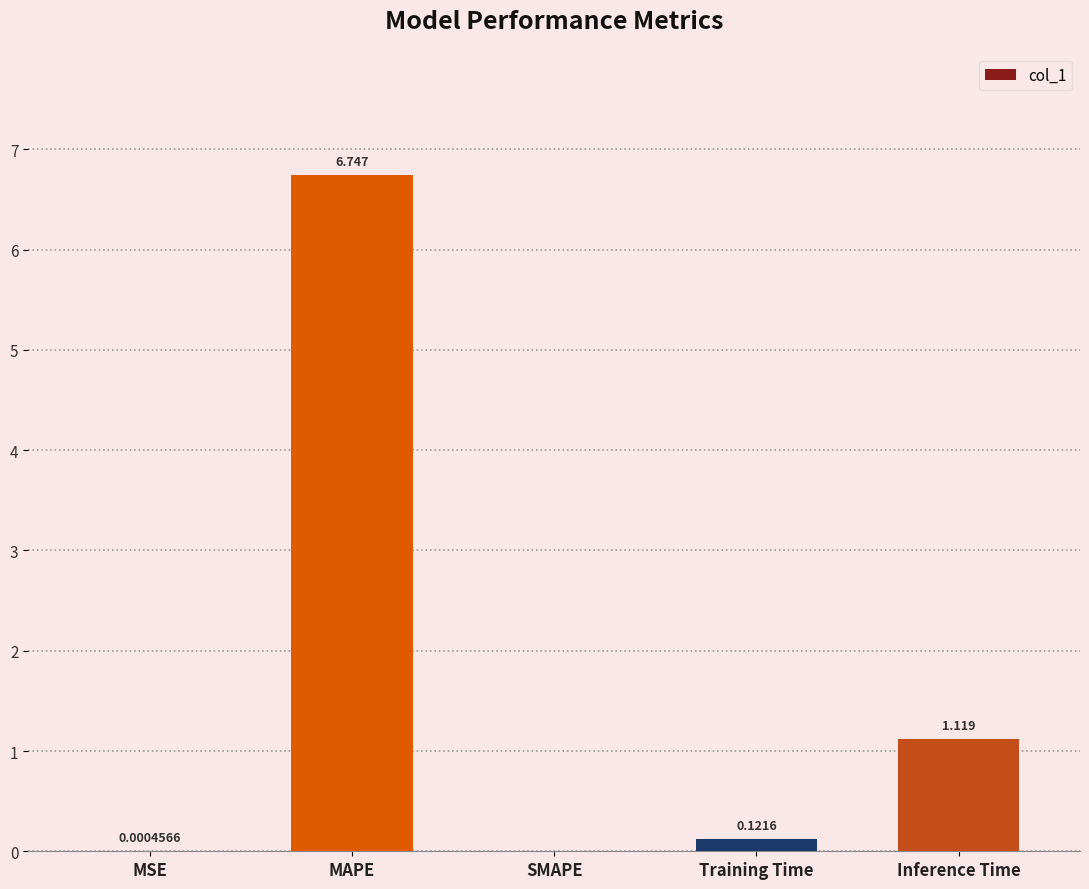

Does the chart contain stacked bars?

No